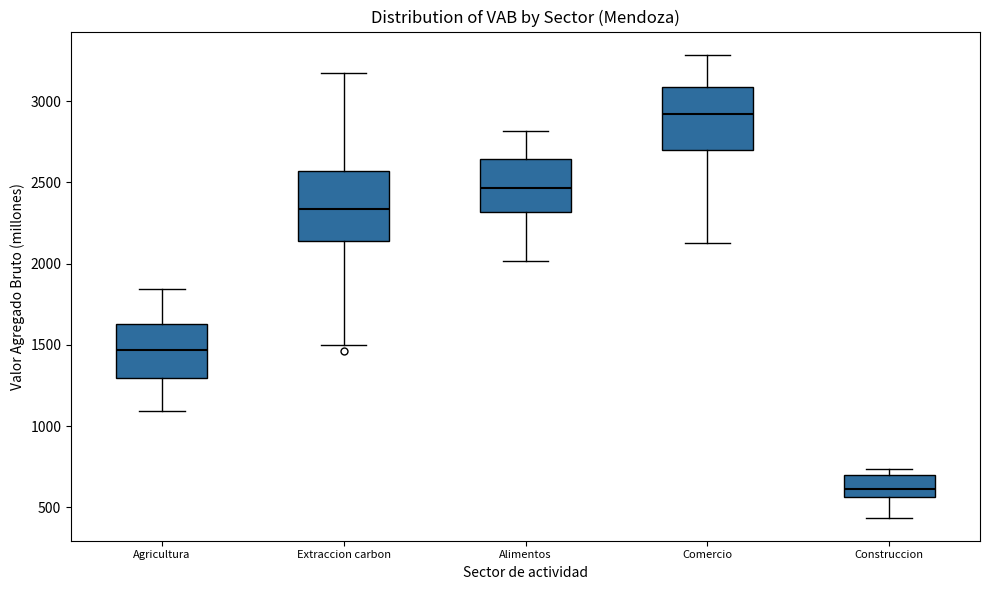

Reading left to right, transcribe this box plot: for each box, give where its median line is, the range the box spans, and where its two whiskers end, as read against the y-axis. The values are not printed on the chart, so give them approximately, as read against the axis.

Agricultura: median 1450, box 1300 to 1650, whiskers 1100 to 1850
Extraccion carbon: median 2350, box 2150 to 2550, whiskers 1500 to 3150
Alimentos: median 2450, box 2300 to 2650, whiskers 2000 to 2800
Comercio: median 2900, box 2700 to 3100, whiskers 2150 to 3300
Construccion: median 600, box 550 to 700, whiskers 450 to 750